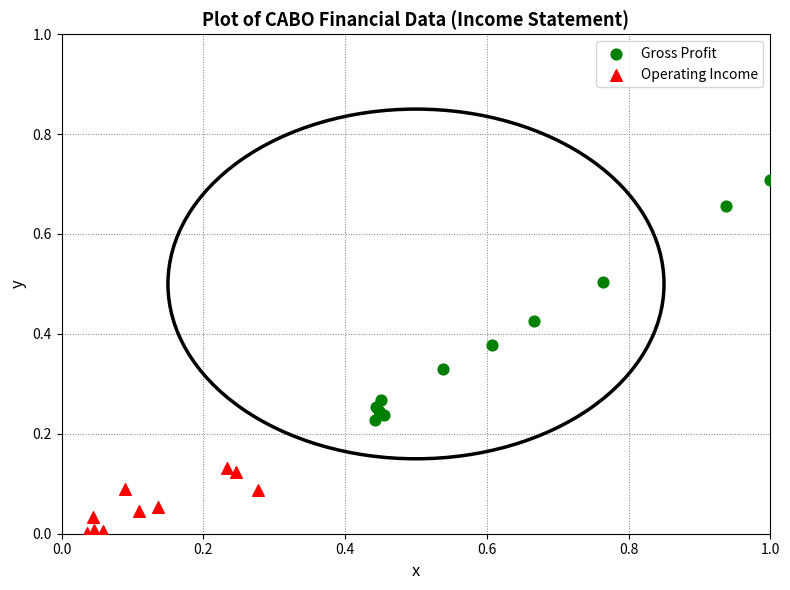

Which series contains the highest Y value?

Gross Profit